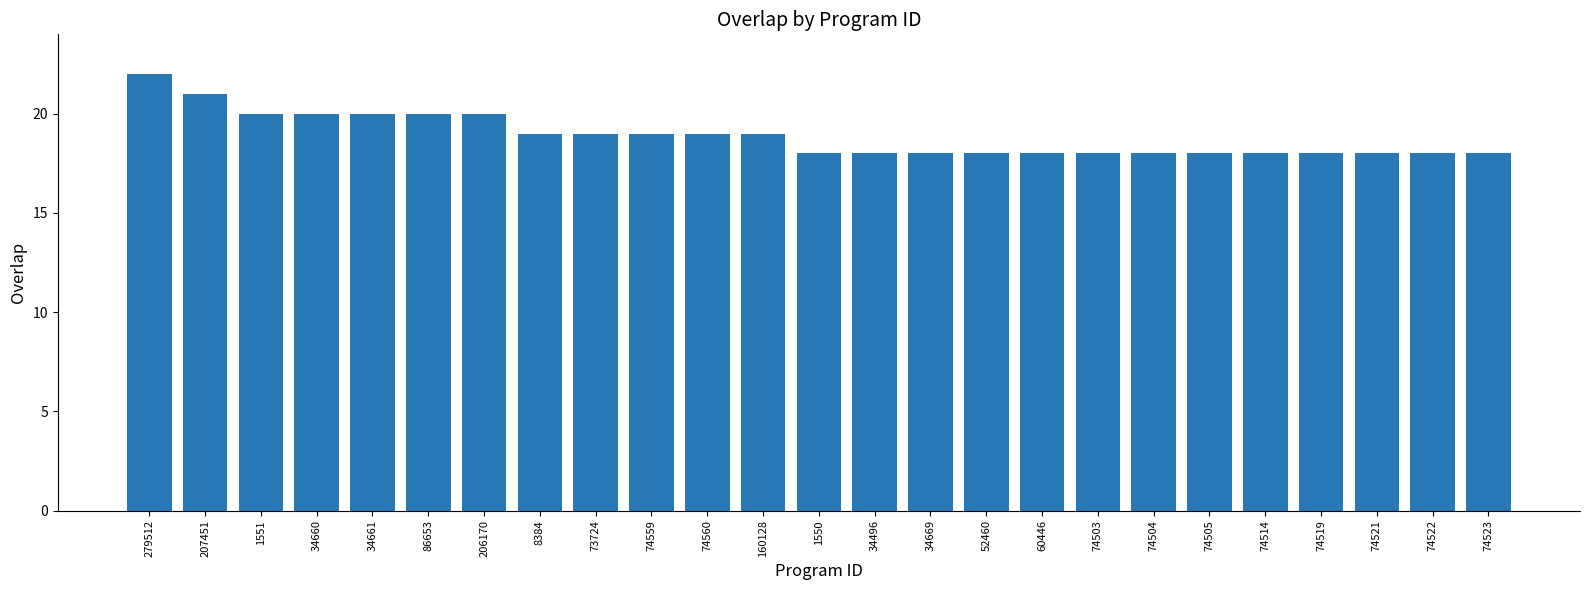

What is the value of the 2nd bar from the left?

21